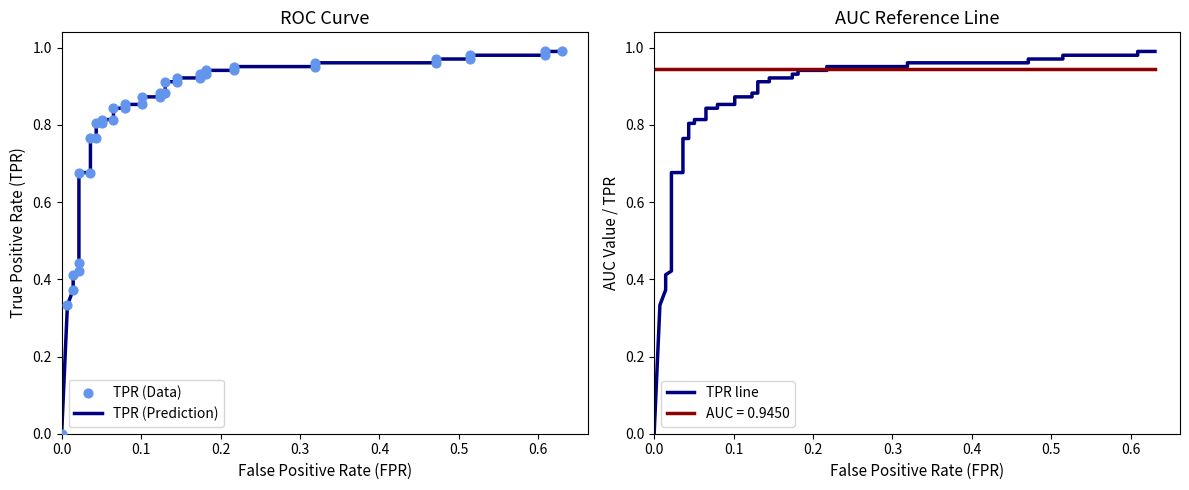

Which series has the largest Y range (max minus min)?

TPR (Prediction)